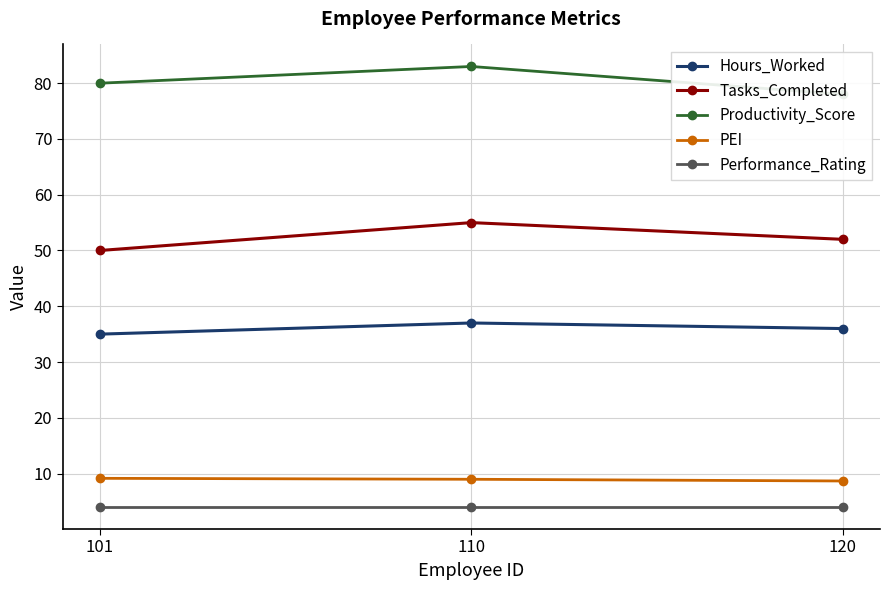

Reading right to left, what are all the values shown in this chart?

Hours_Worked: 36.0	37.0	35.0
Tasks_Completed: 52.0	55.0	50.0
Productivity_Score: 78.0	83.0	80.0
PEI: 8.7	9.0	9.1
Performance_Rating: 4.0	4.0	4.0